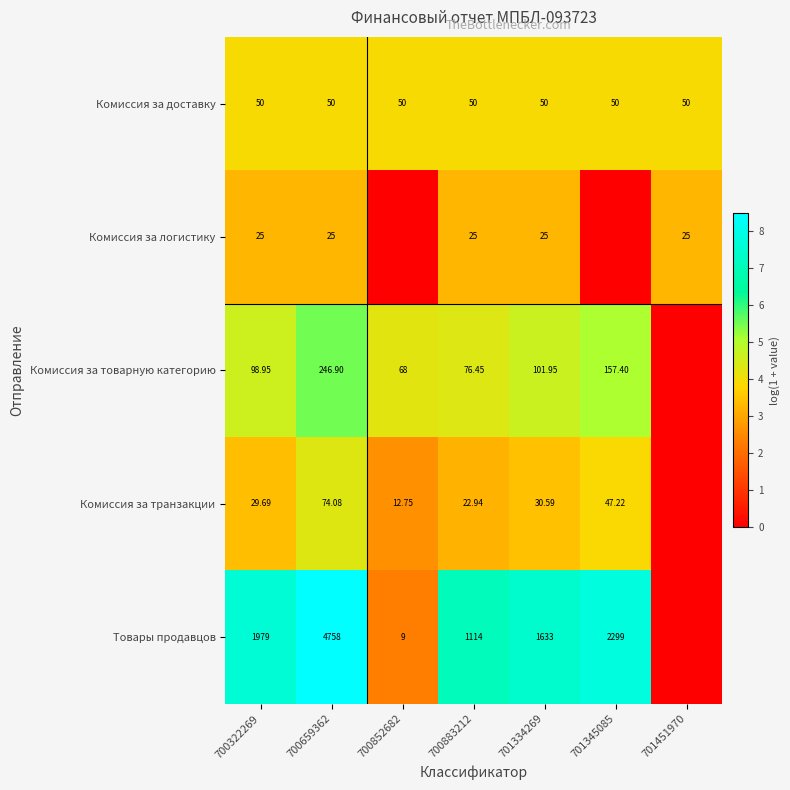

At 700322269, list the series in order from smallest to largest.

Комиссия за логистику, Комиссия за транзакции, Комиссия за доставку, Комиссия за товарную категорию, Товары продавцов